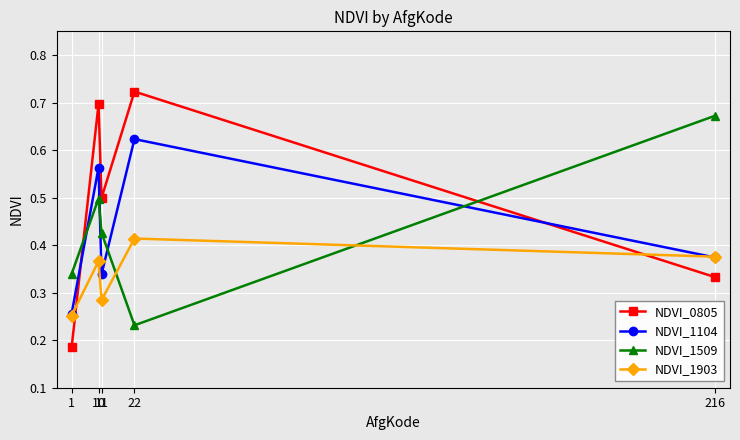

Which series has the largest total across all categories?

NDVI_0805